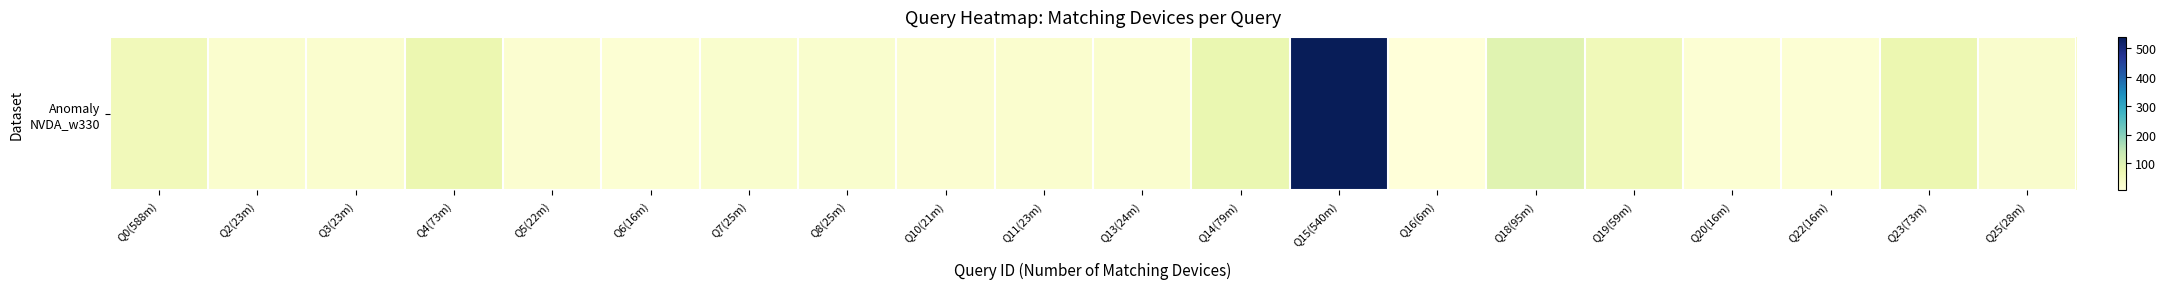

What is the maximum value shown in the chart?

540